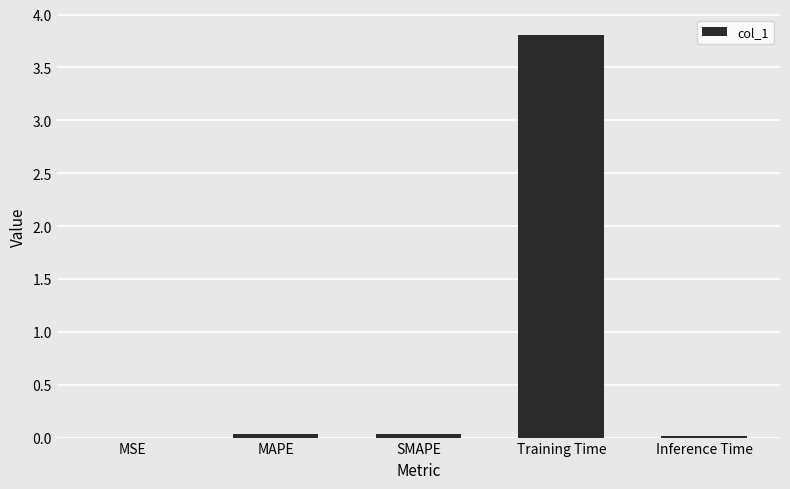

What is the greatest value displayed?

3.8